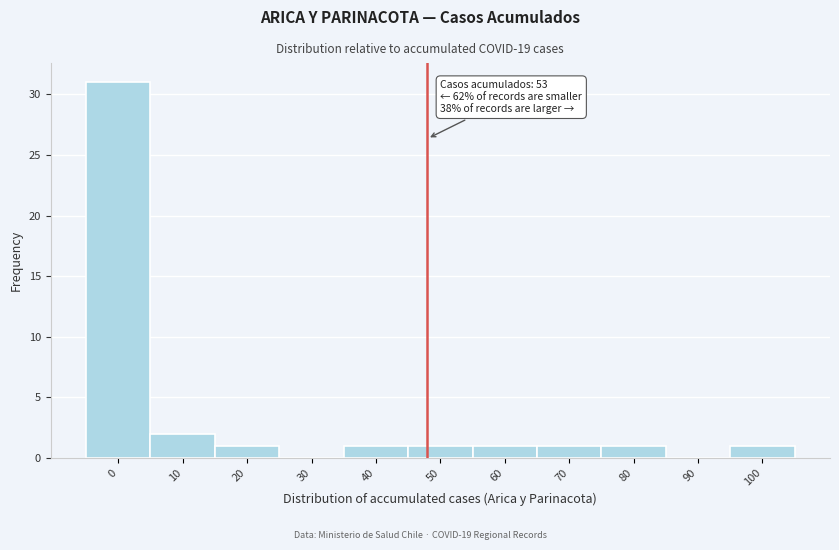

Reading left to right, transcribe all the data shown in this chart.

0=31	10=2	20=1	30=0	40=1	50=1	60=1	70=1	80=1	90=0	100=1